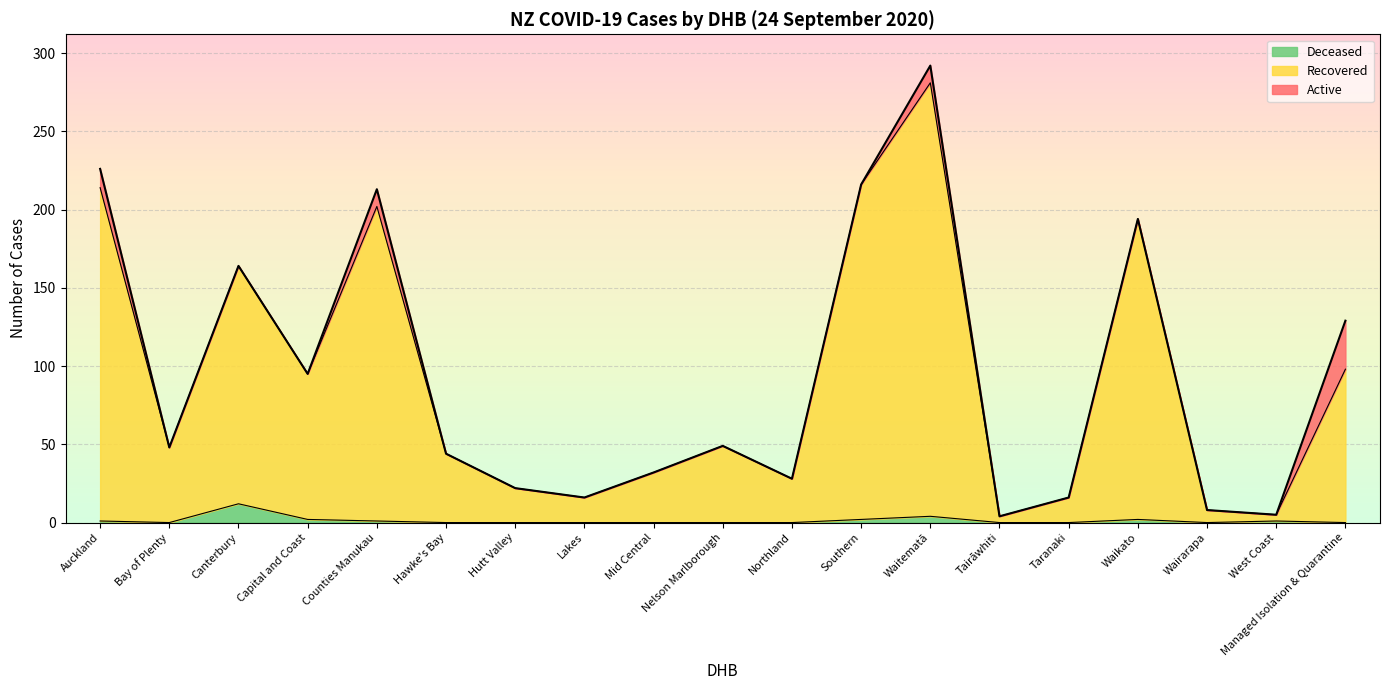

What is the label of the 2nd point from the right?

West Coast